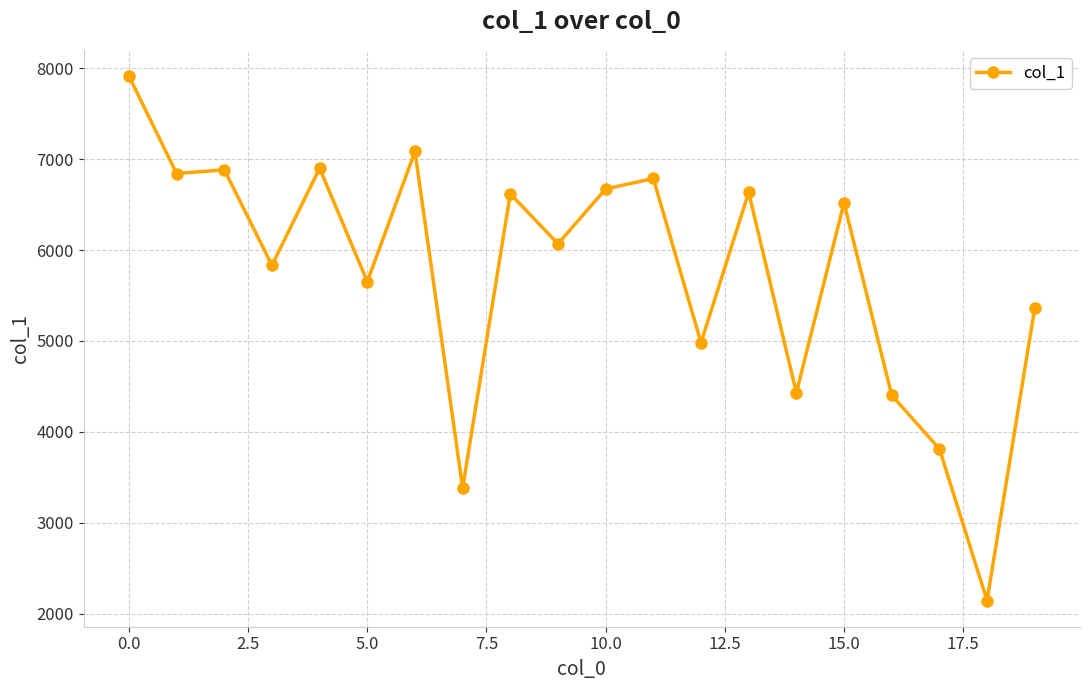

What is the sum of all values?

114916